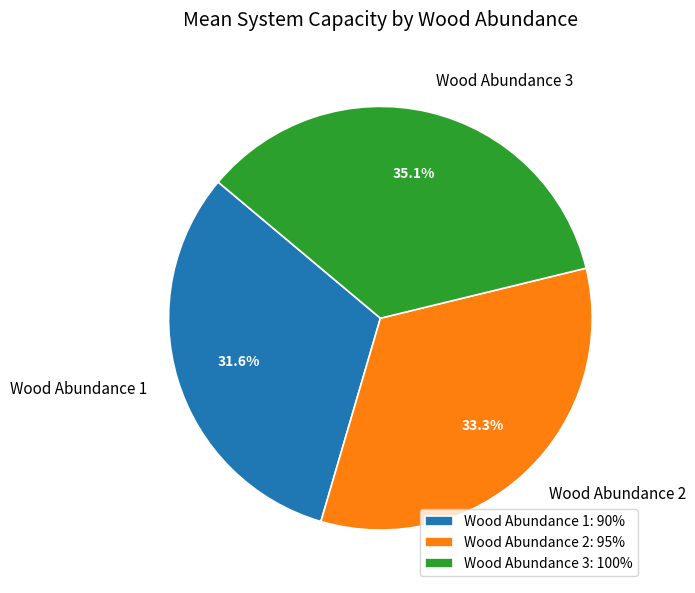

Approximately how many times larger is the value at Wood Abundance 1: 90% compared to Wood Abundance 3: 100%?

0.9